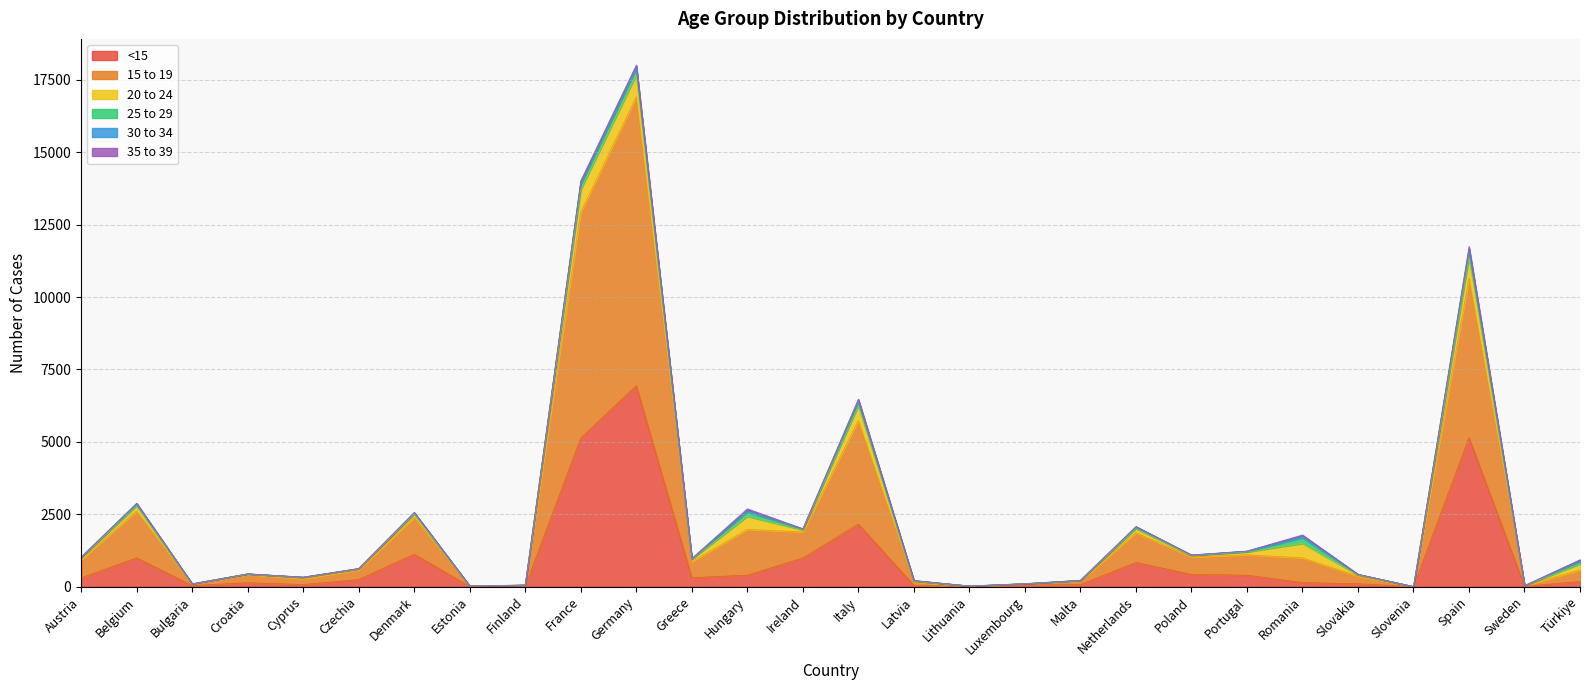

The 30 to 34 series shows 4 at Greece. True or false?

False